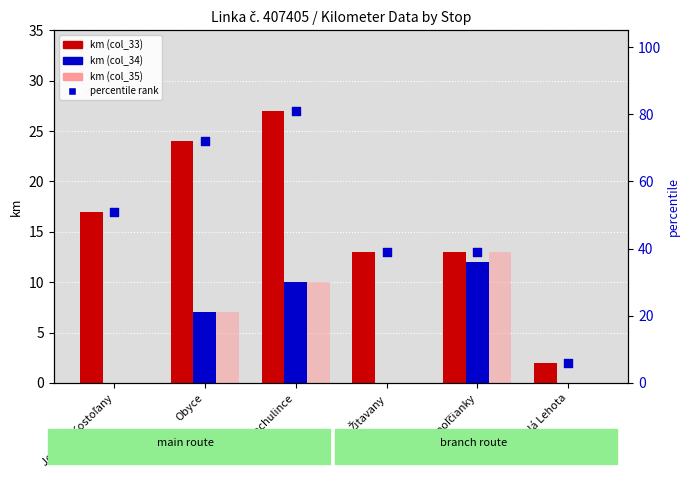

Is the value of km (col_35) at Obyce greater than the value of percentile rank at Obyce?

No